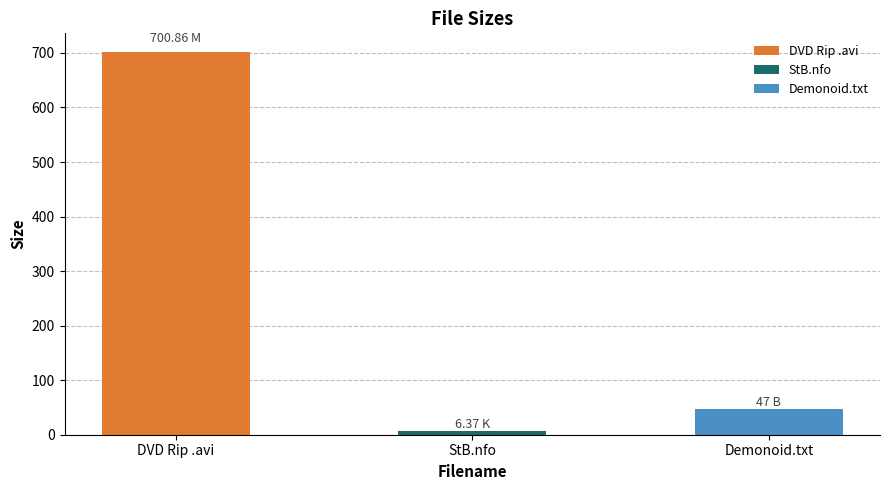

List the labels in order of value, largest first.

HOLY WATER [2009] DVD Rip Xvid [StB].avi, Torrent downloaded from Demonoid.com.txt, StB.nfo